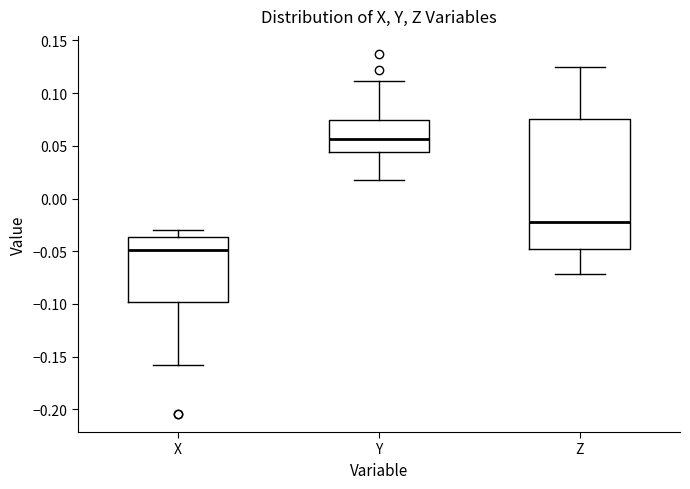

Where does the upper whisker of the box for Y end on the y-axis? The values are not printed on the chart, so give them approximately, as read against the axis.

0.110